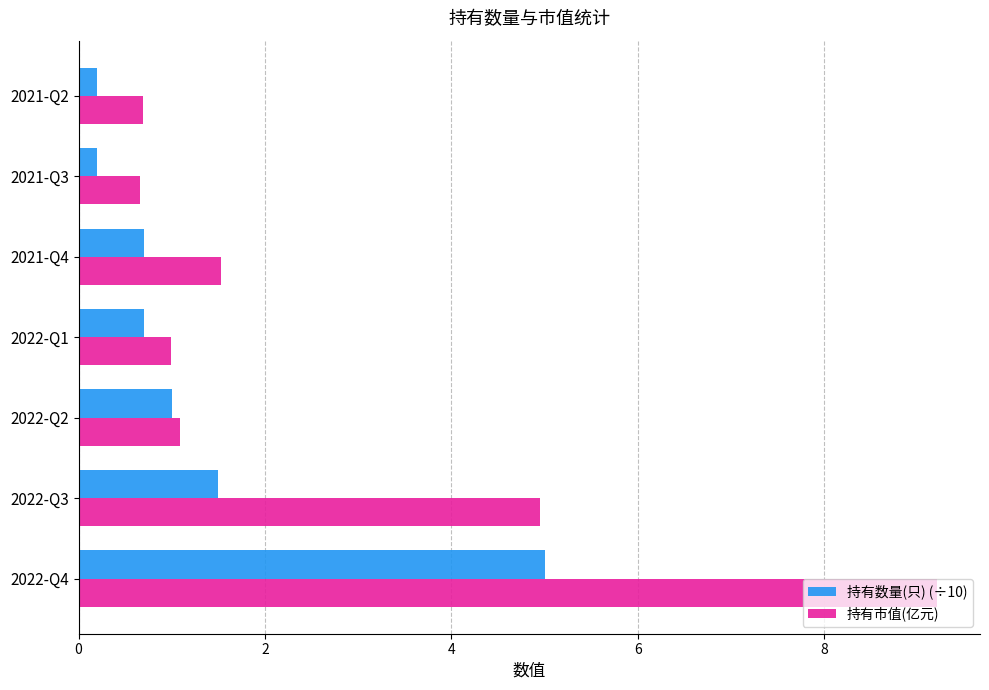

At 2021-Q3, list the series in order from smallest to largest.

持有数量(只) (÷10), 持有市值(亿元)